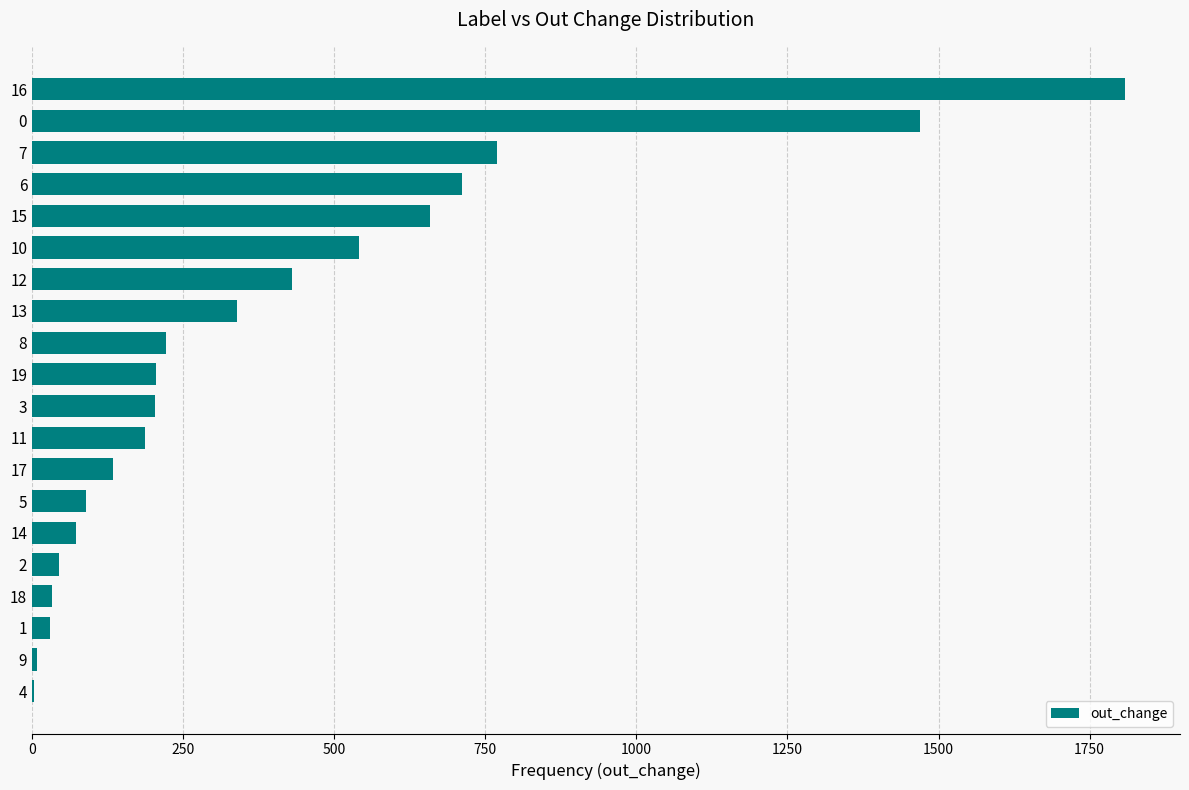

How many data points does each series have?

20